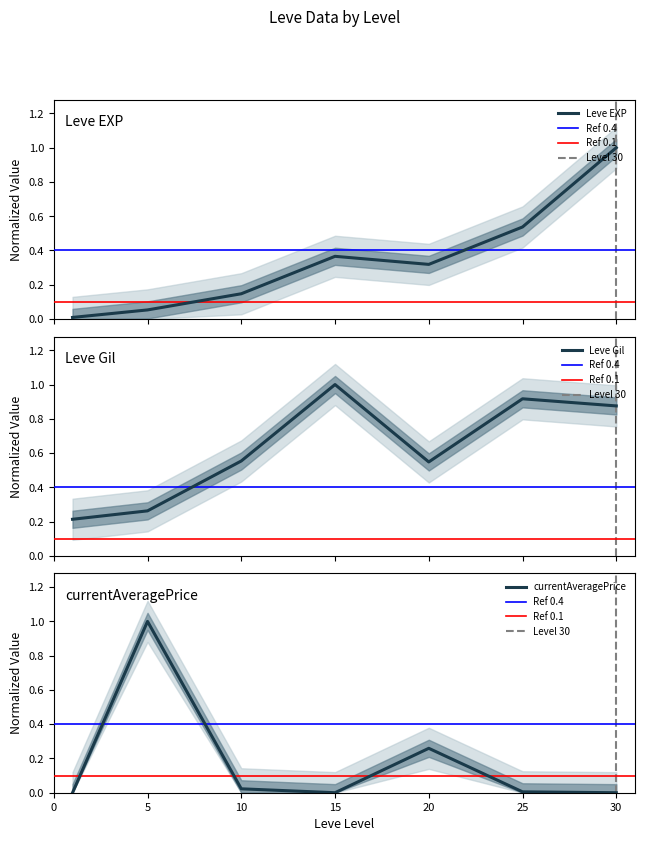

What is the minimum value for Leve Gil?

0.2